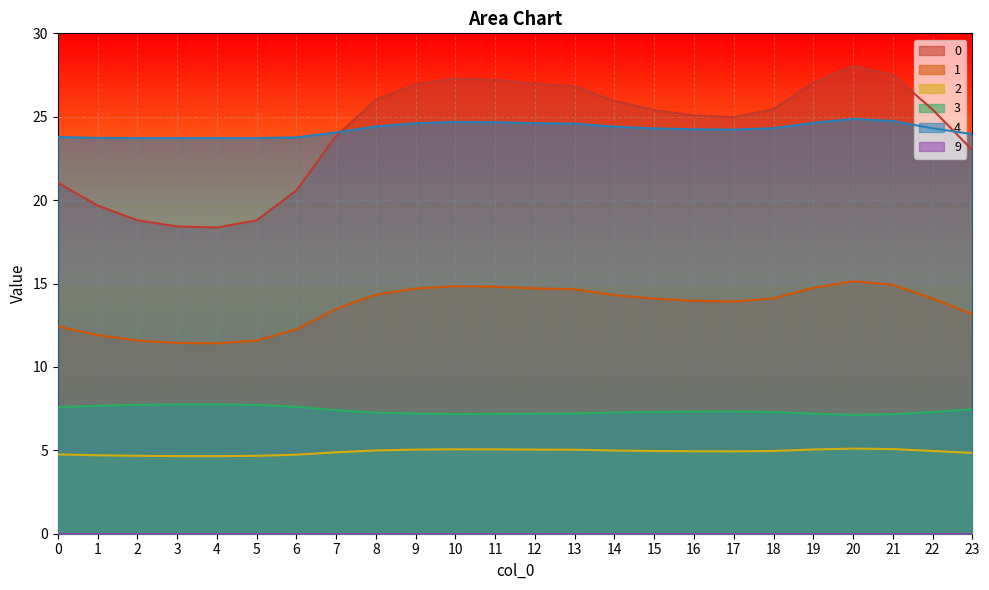

Is it true that 2 equals 5.0 at 19?

True